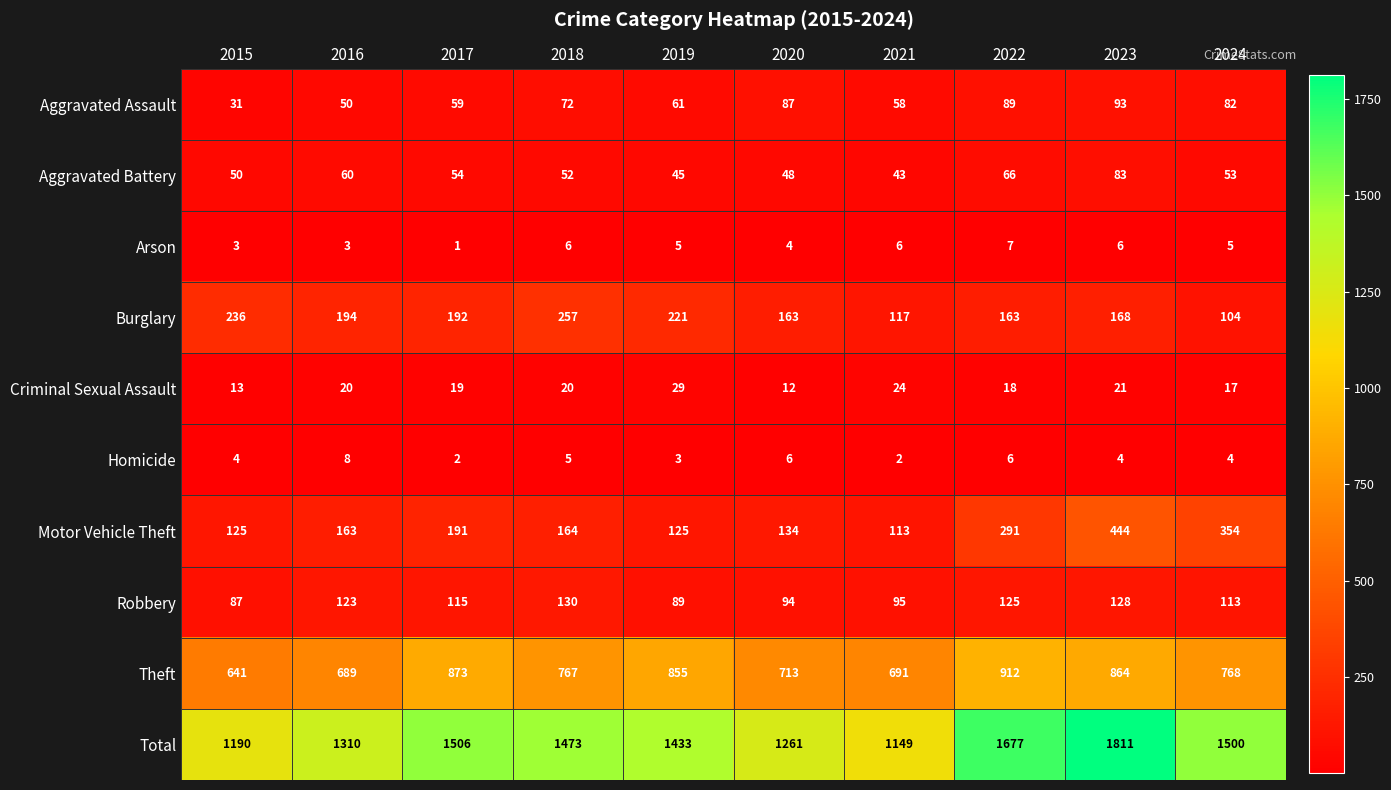

Which series has the largest range (max minus min)?

Total